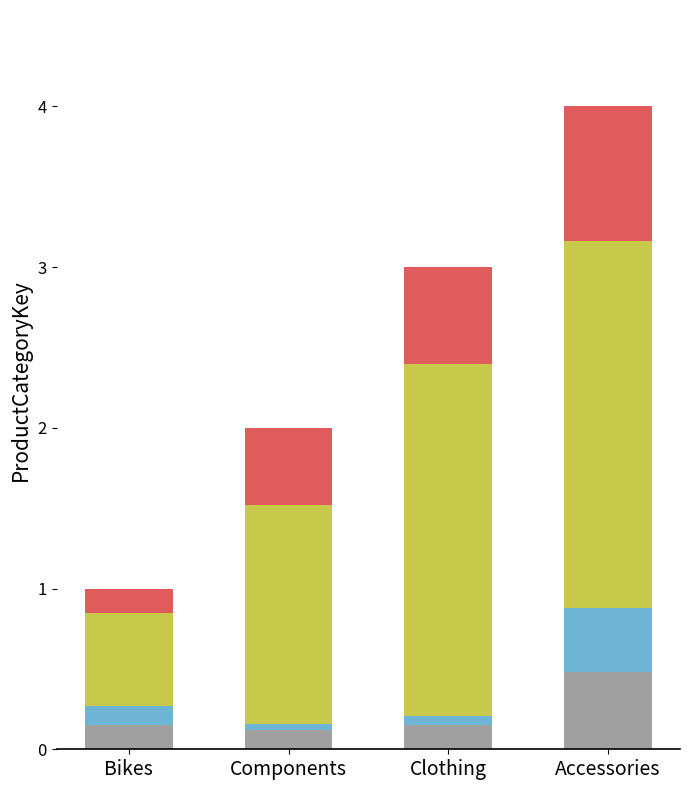

What is the total value across all series at Accessories?

4.0